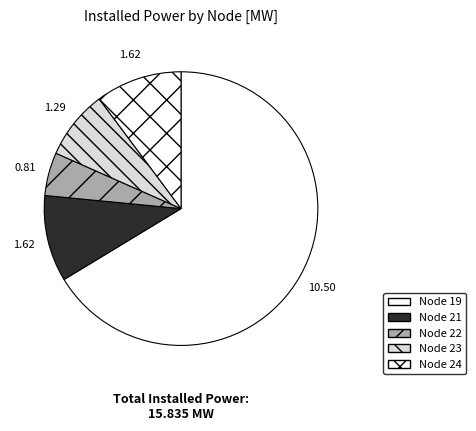

How many slices are in this pie chart?

5